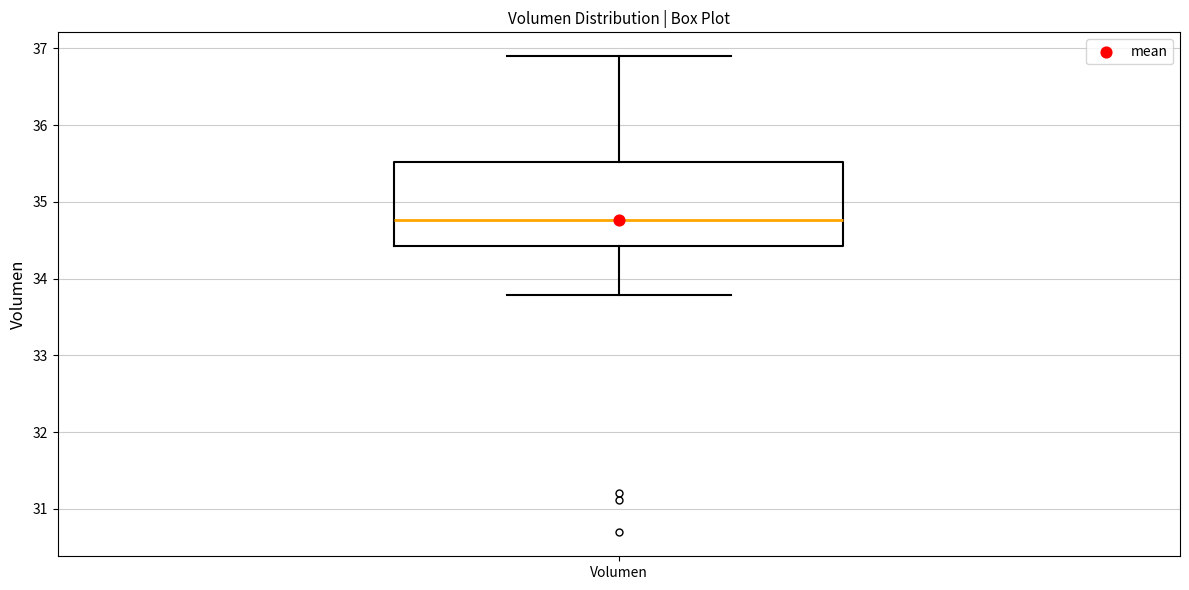

Read this box plot against the y-axis: the position of the median line, the range covered by the box, and the ends of both whiskers. The values are not printed on the chart, so give them approximately, as read against the axis.

median 34.8, box 34.4 to 35.5, whiskers 33.8 to 36.9